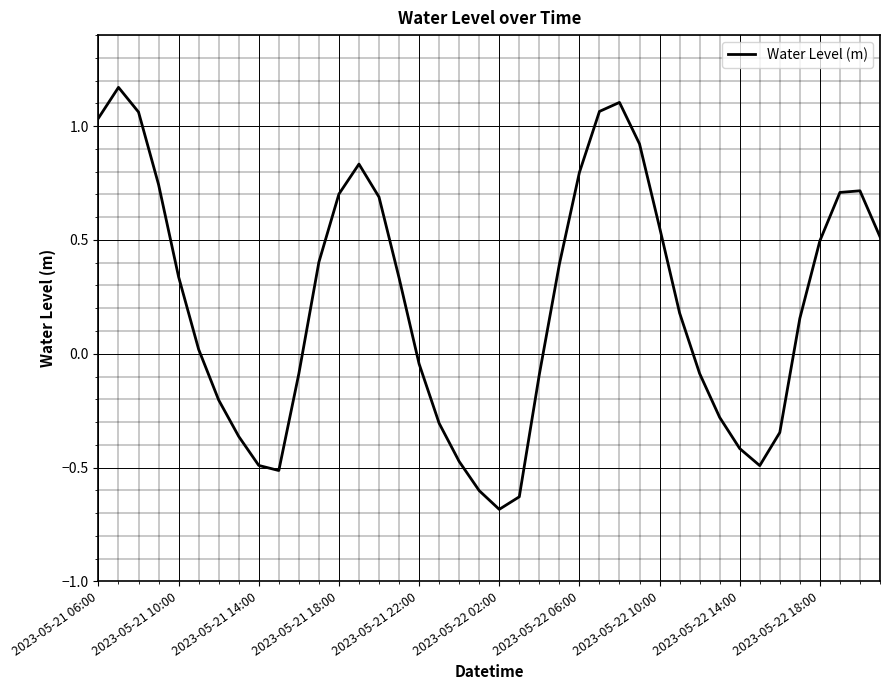

What is the minimum value shown in the chart?

-0.7